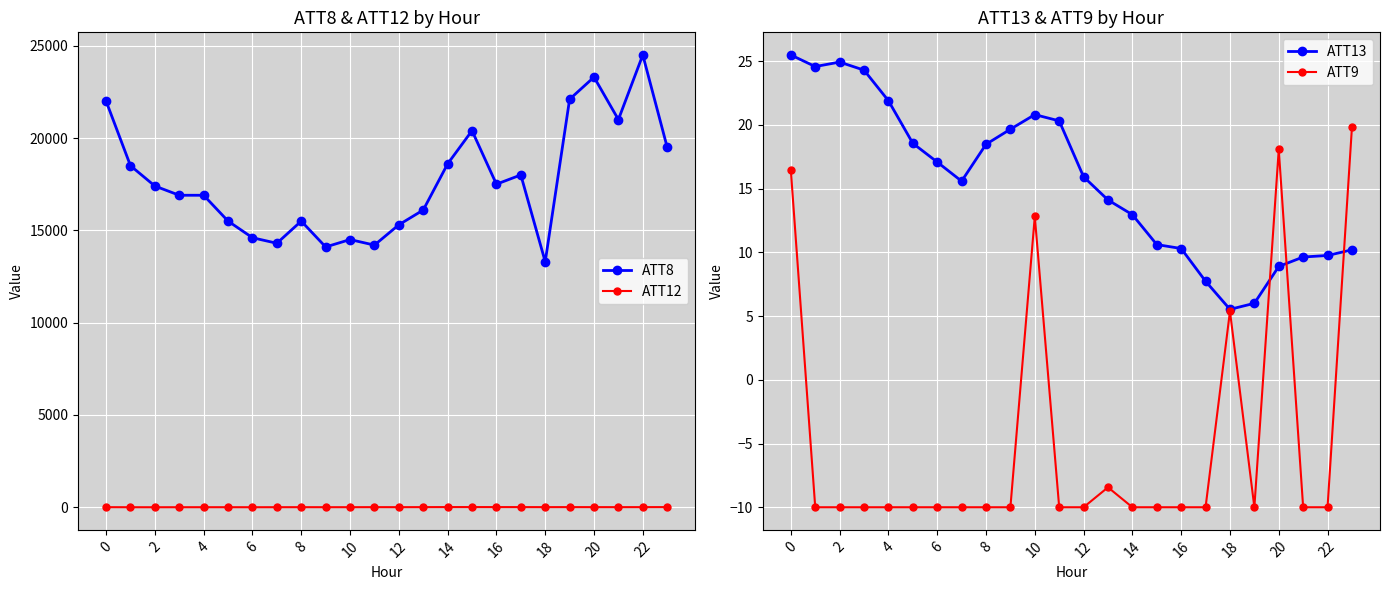

True or false: ATT8 and ATT12 cross at least once.

False